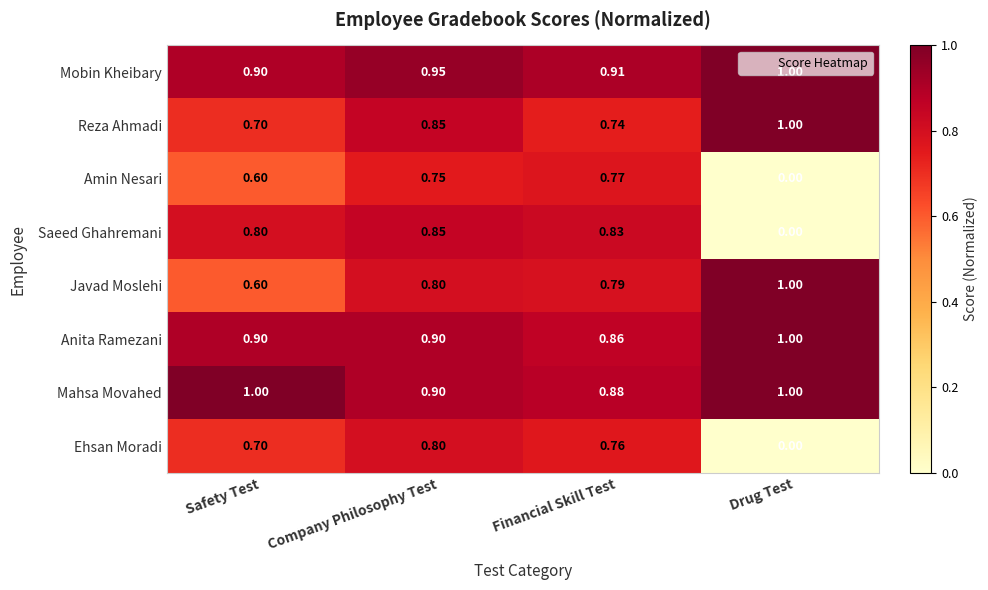

How many categories are shown in the chart?

4